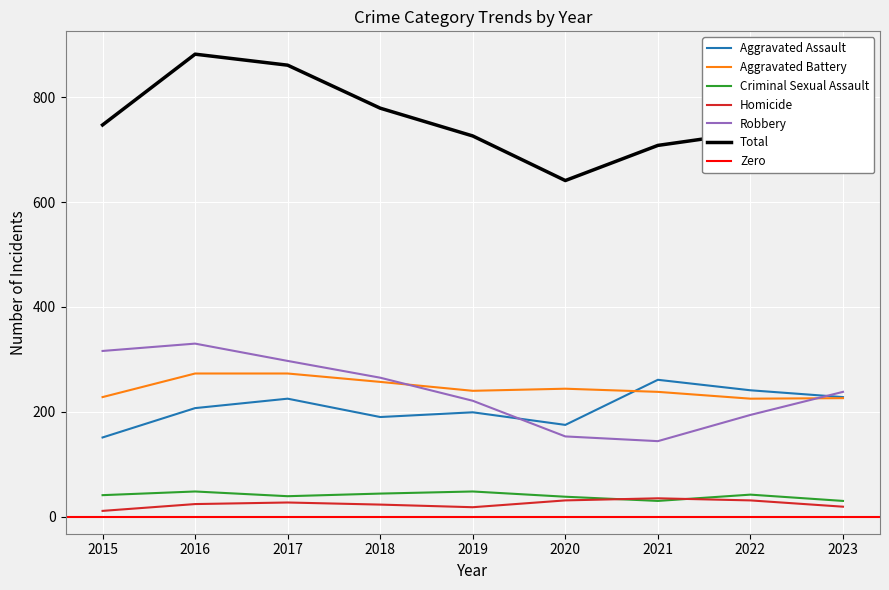

Rank the categories by Criminal Sexual Assault value from lowest to highest.

2021, 2023, 2020, 2017, 2015, 2022, 2018, 2016, 2019